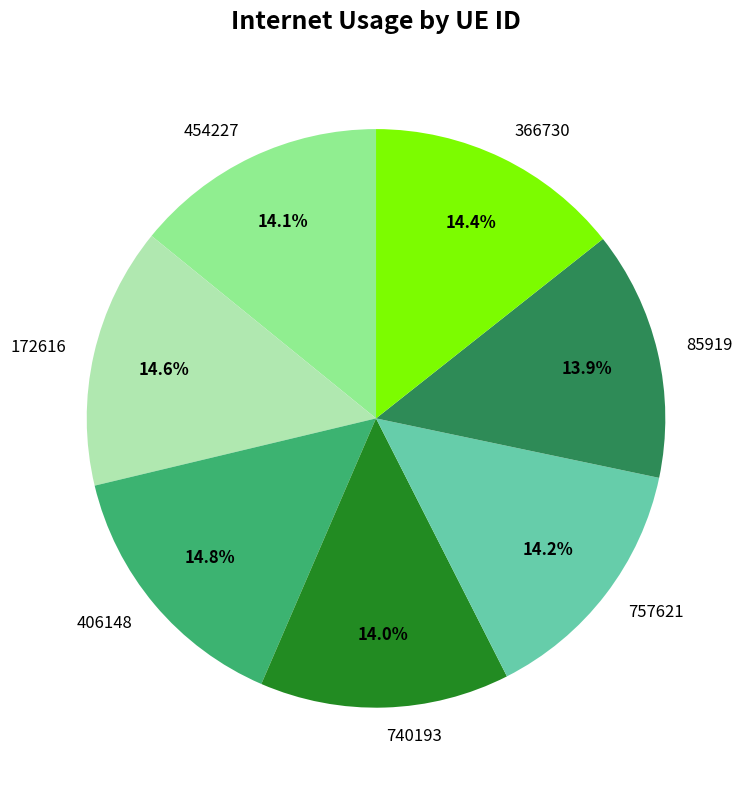

Between 85919 and 406148, which is larger?

406148